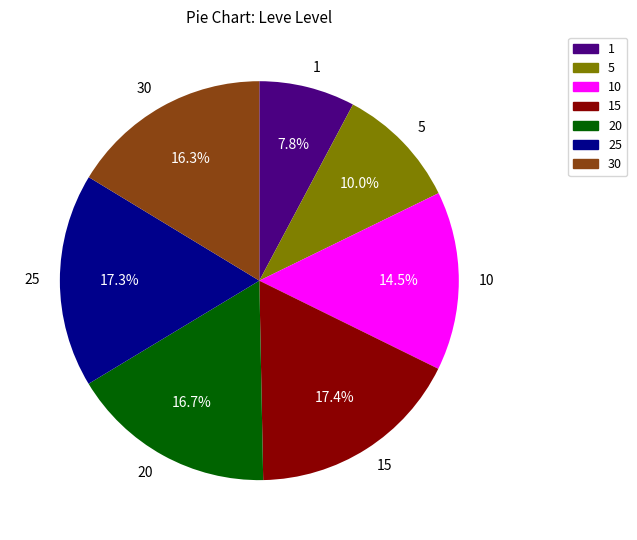

Does any single category account for the majority?

No